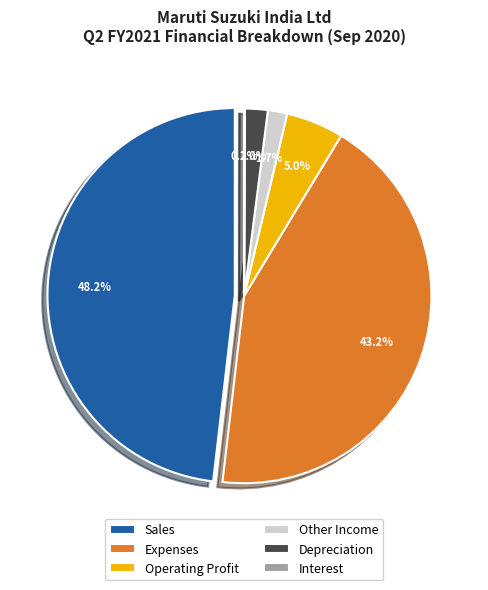

Does any single category account for the majority?

No